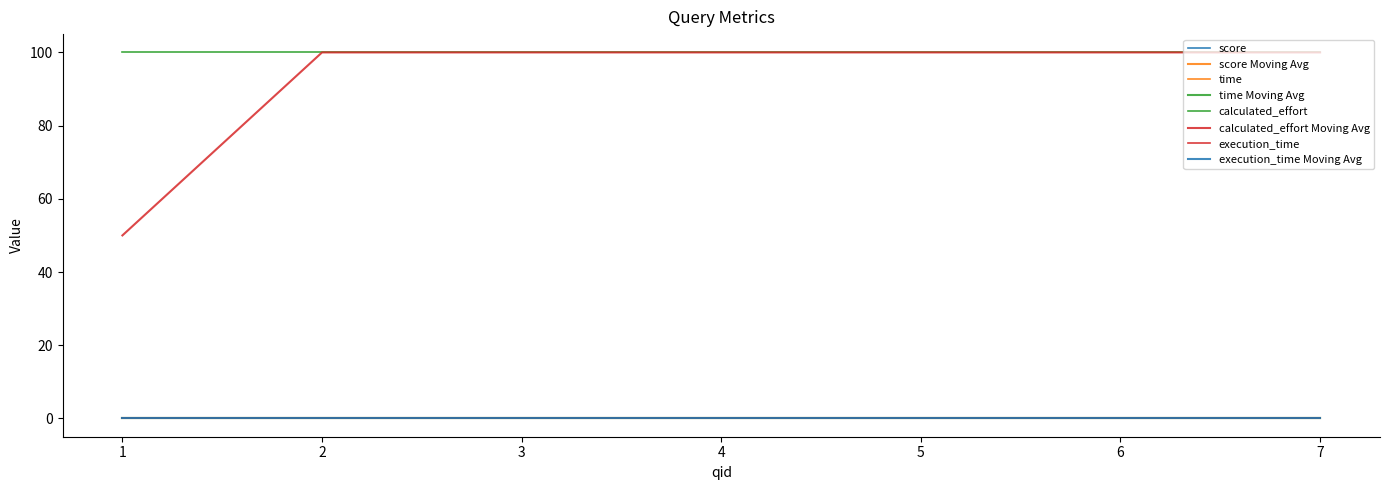

Does the chart display data point markers on the line(s)?

No